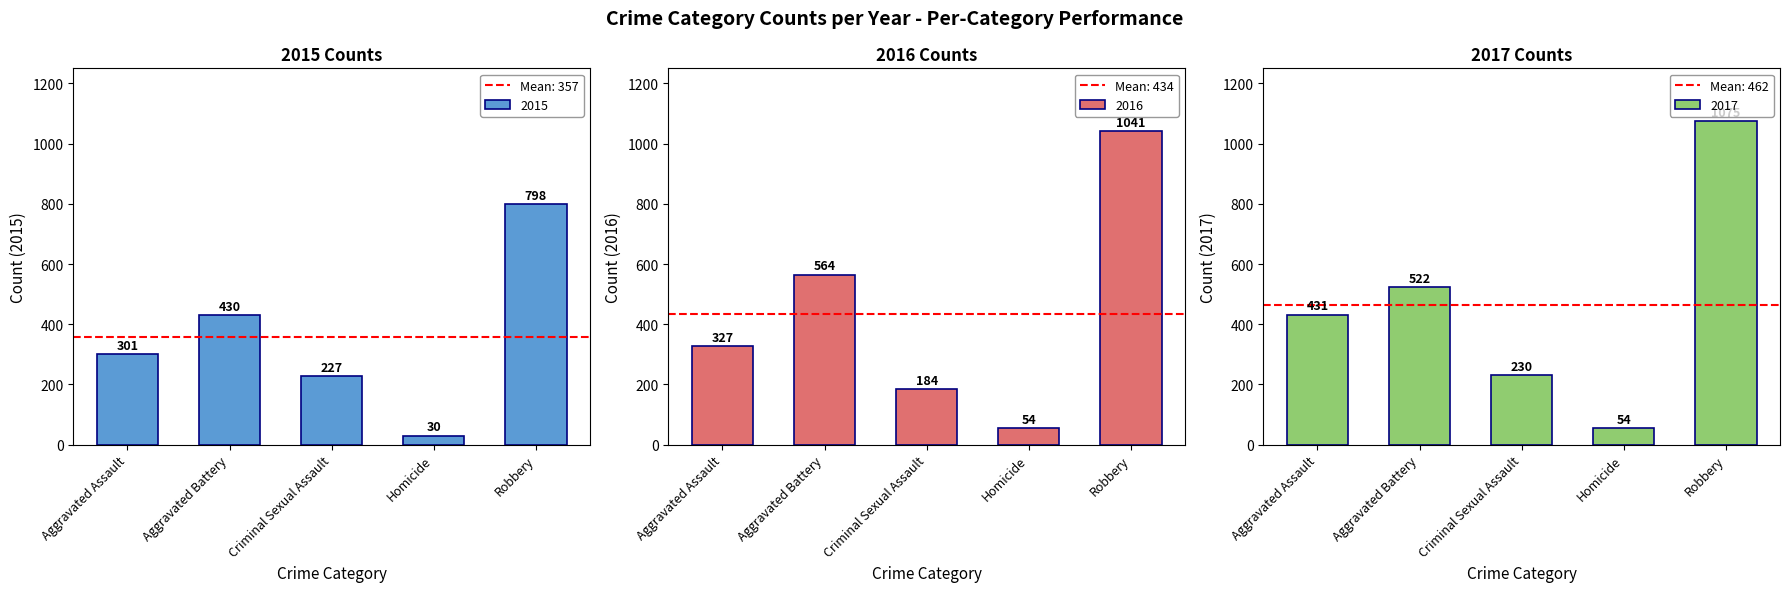

What is the label of the 3rd bar from the right?

Criminal Sexual Assault